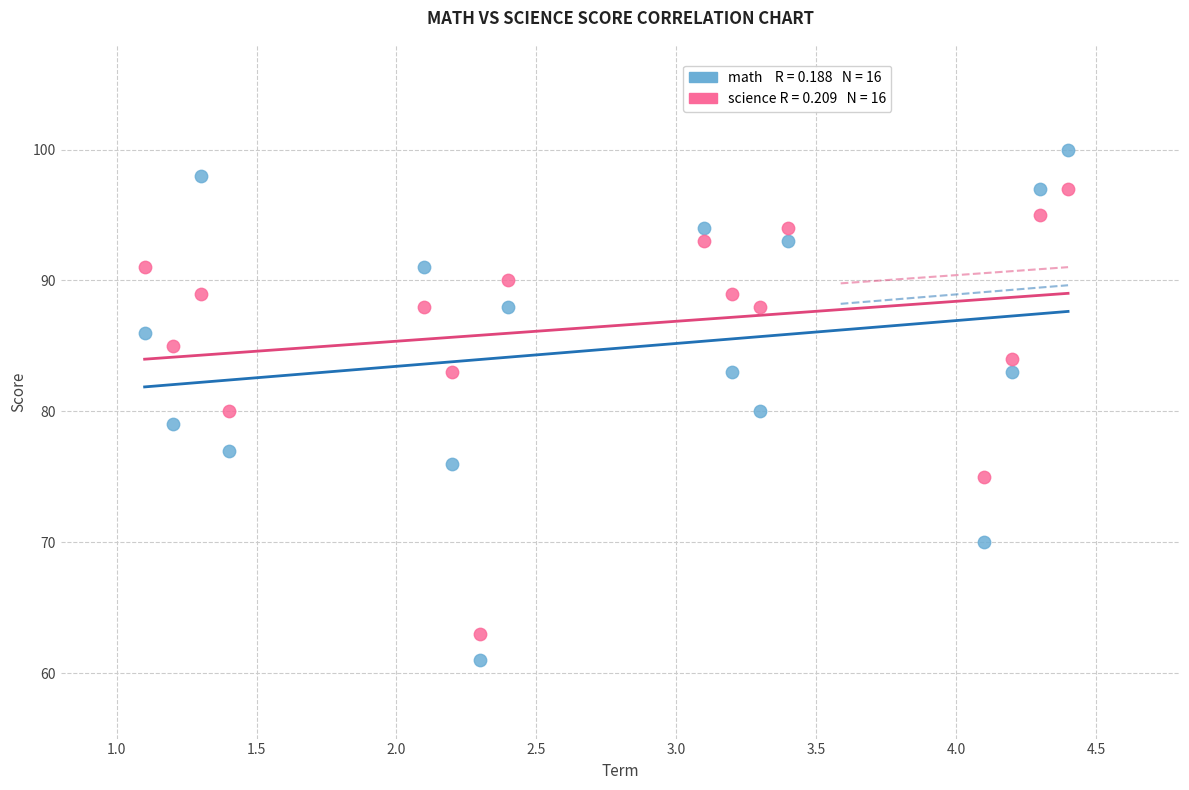

Across all data points, what is the range of Y values (max minus min)?

39